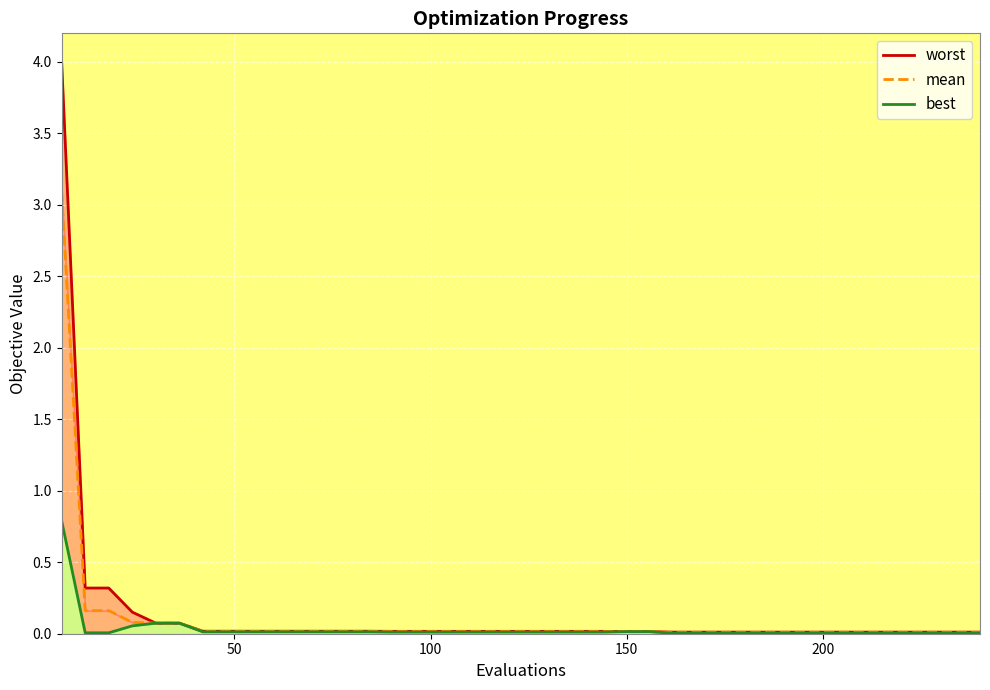

What is the difference between the maximum and minimum values in the best_line series?

0.8